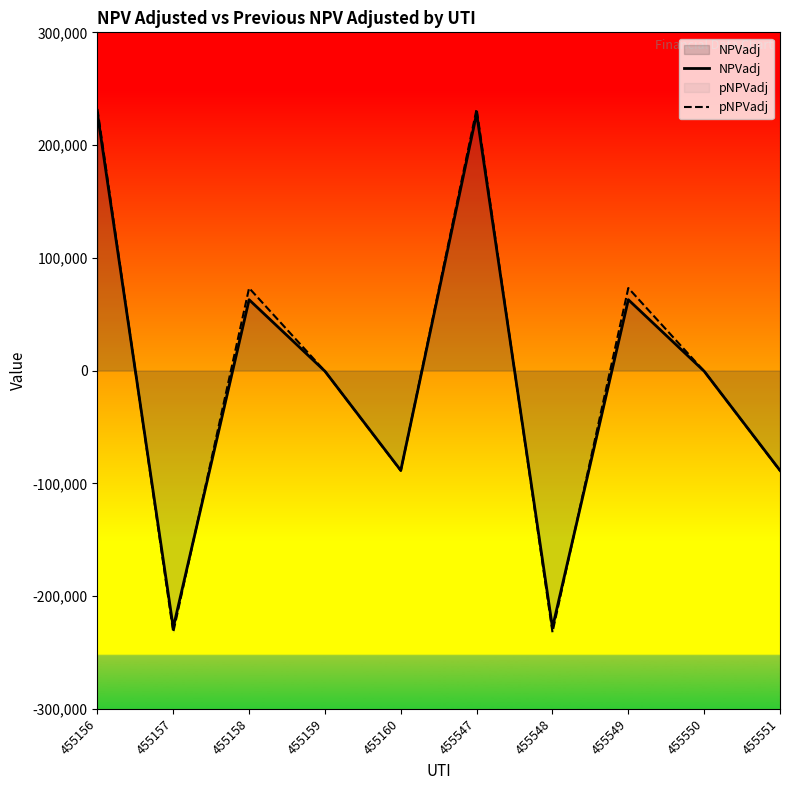

Which series ends up on top after the final intersection of pNPVadj and NPVadj?

NPVadj